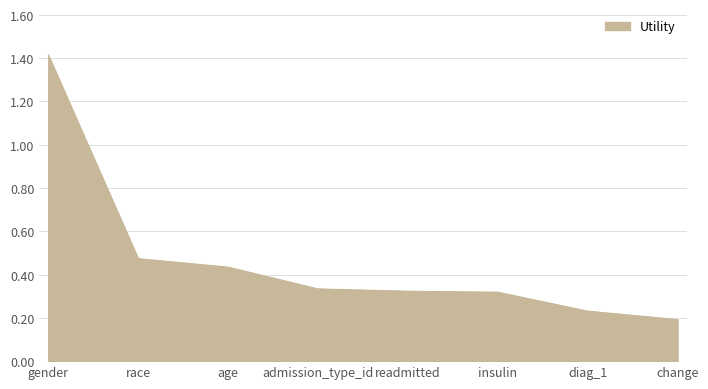

What position from the right is readmitted?

4